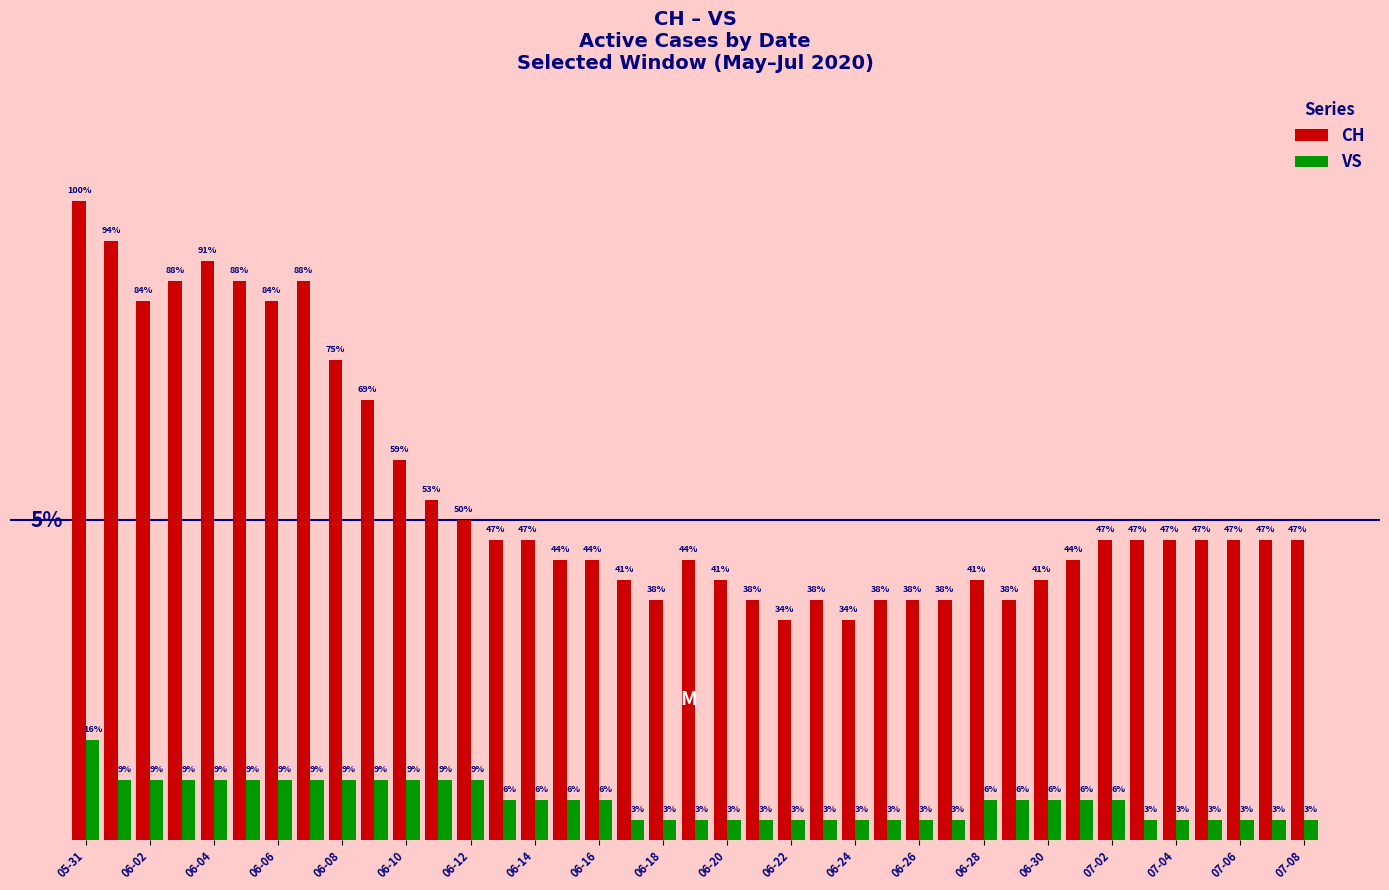

What are all the series names shown in the legend?

CH, VS